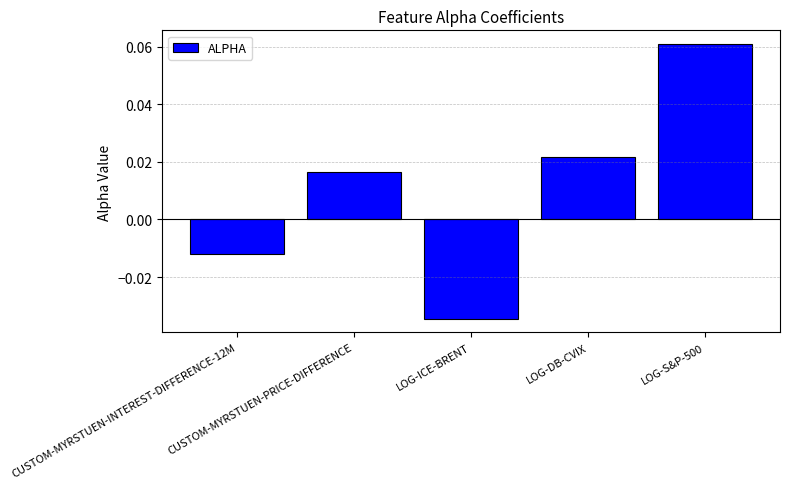

What is the difference between the values at LOG-ICE-BRENT and CUSTOM-MYRSTUEN-PRICE-DIFFERENCE?

0.1